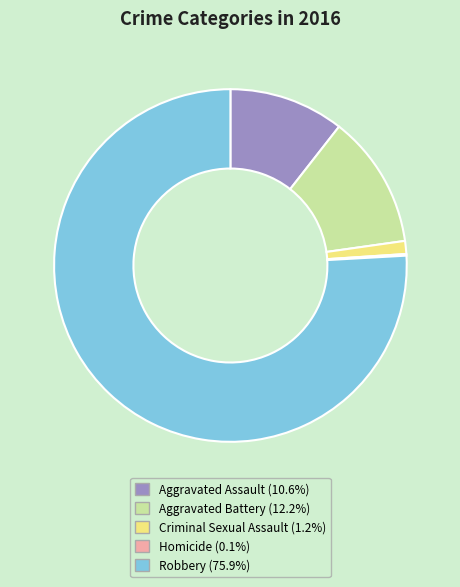

Approximately how many times larger is the value at Aggravated Assault compared to Criminal Sexual Assault?

8.9